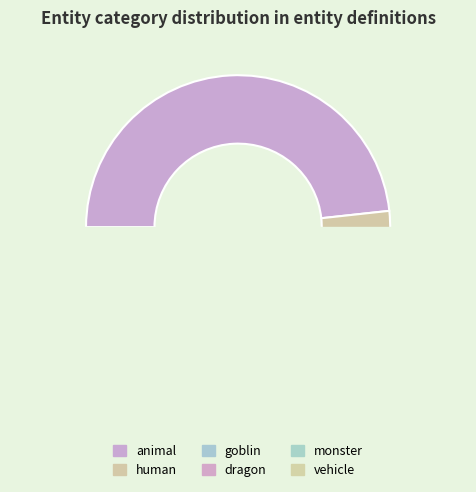

Between vehicle and human, which is larger?

human